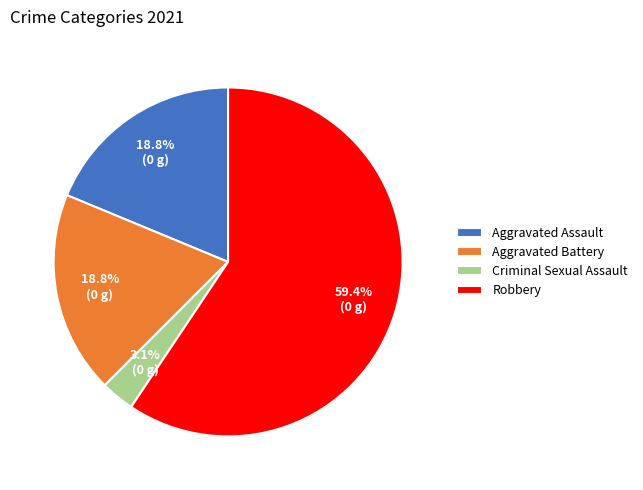

What is the ratio of the value at Criminal Sexual Assault to the value at Aggravated Battery?

0.2